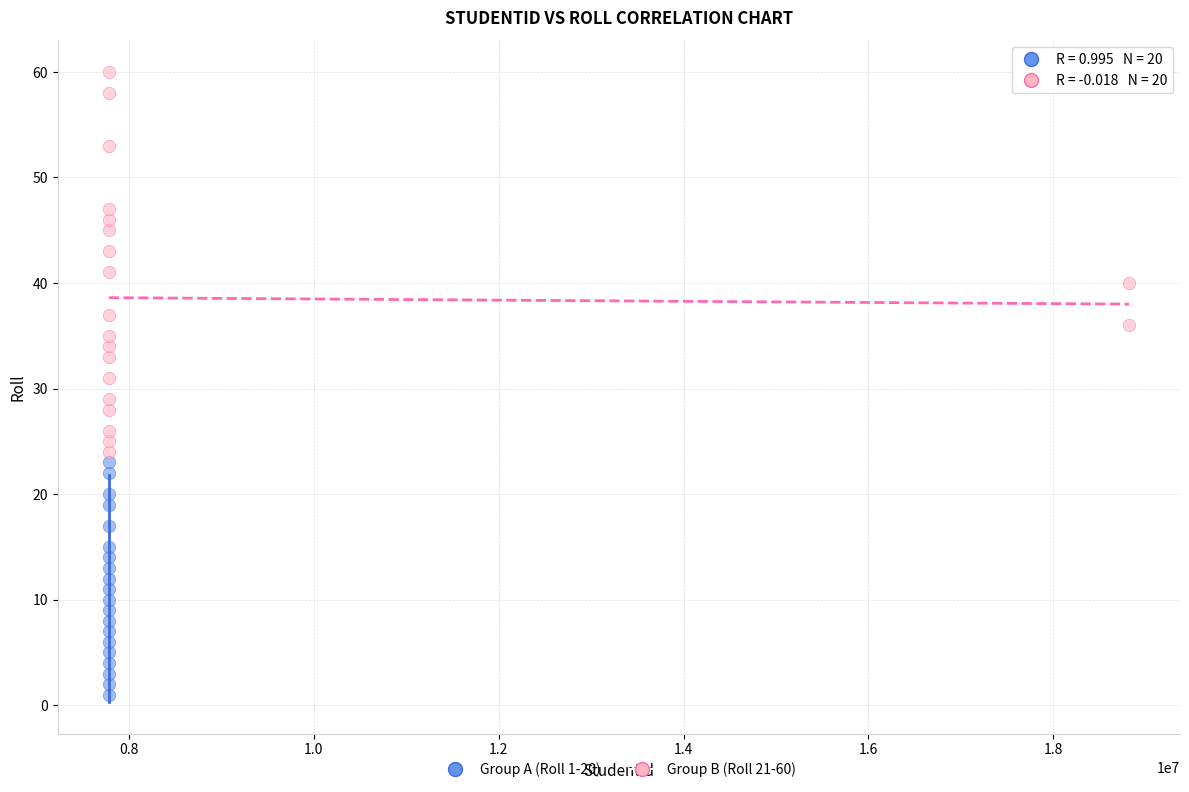

Which series has the widest spread of Y values?

Group B (Roll 21-60)